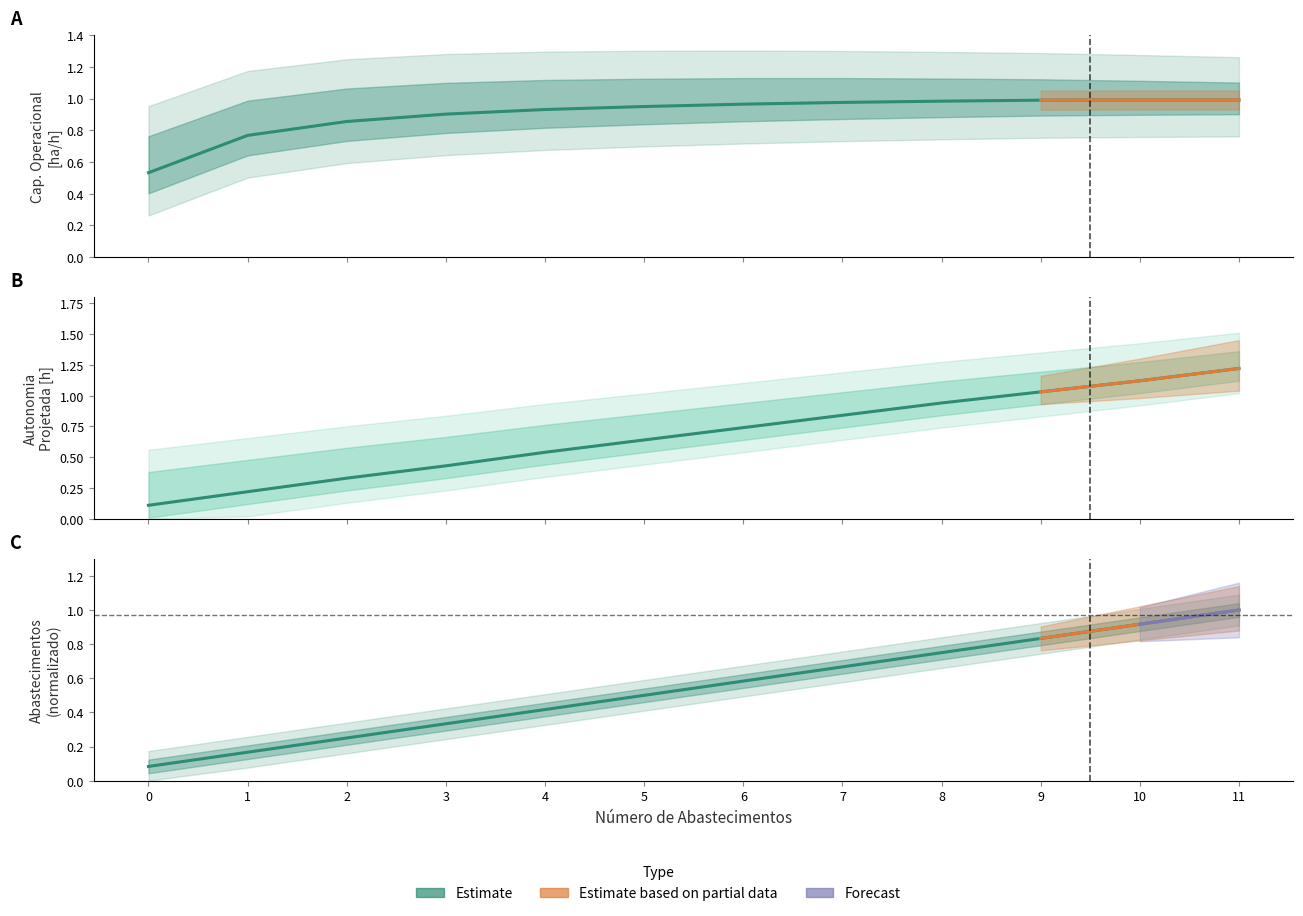

At 6, list the series in order from smallest to largest.

Abastecimentos, Autonomia Projetada [h], Capacidade operacional [ha/h]